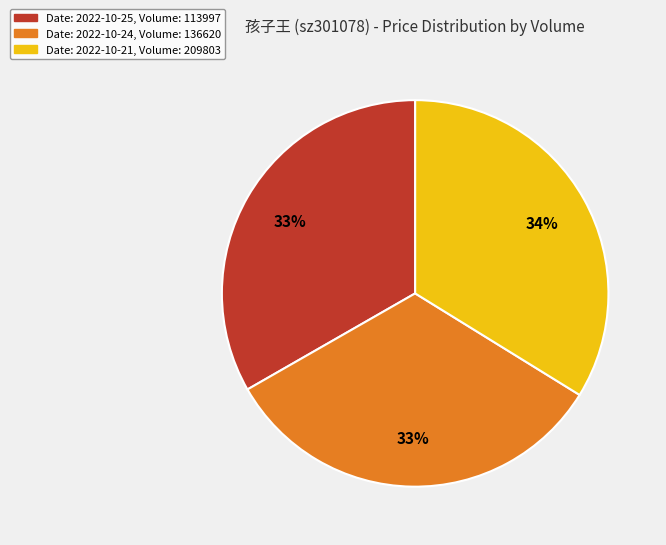

How many segments does this pie chart have?

3